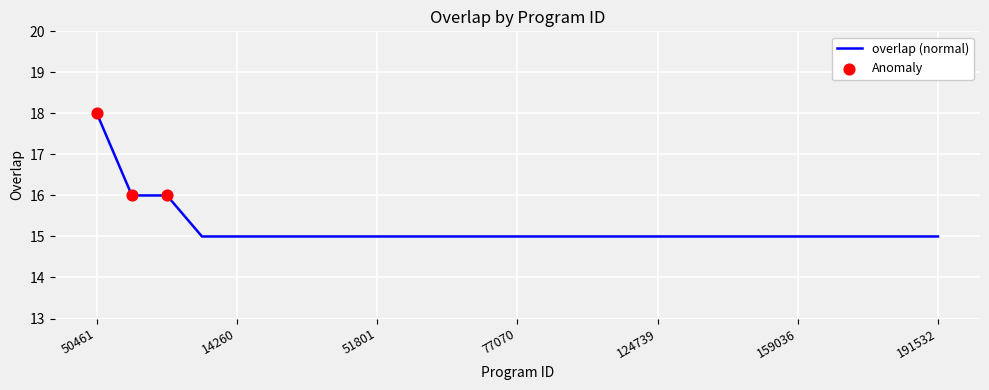

What is the difference between the maximum and minimum values?

3